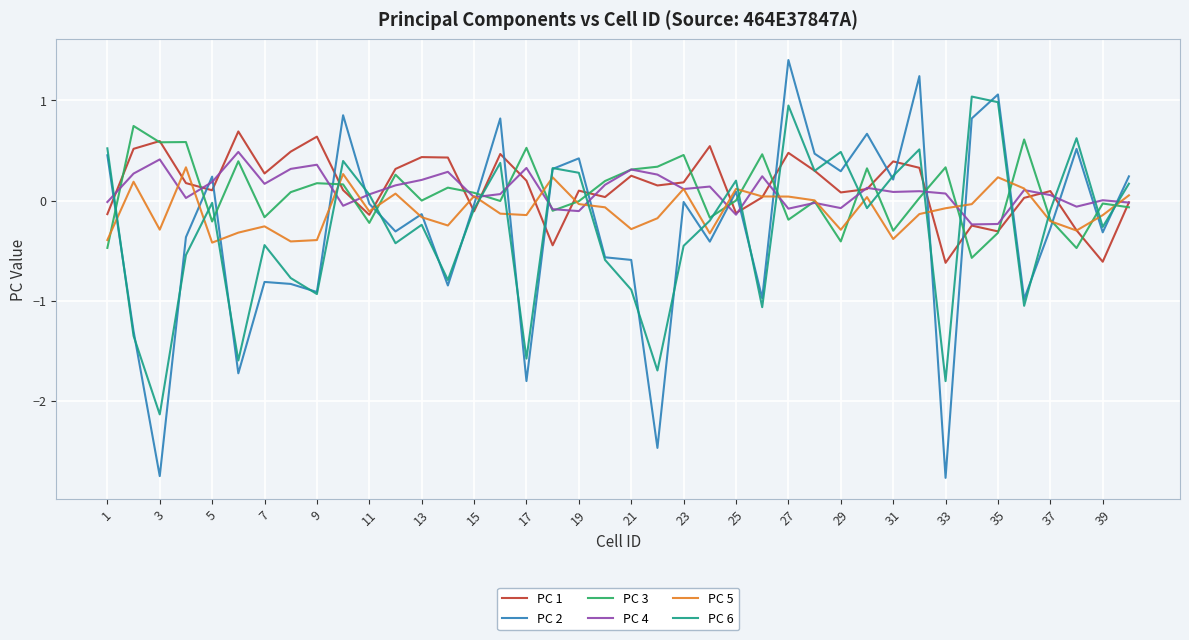

What is the maximum value for PC 3?

0.7